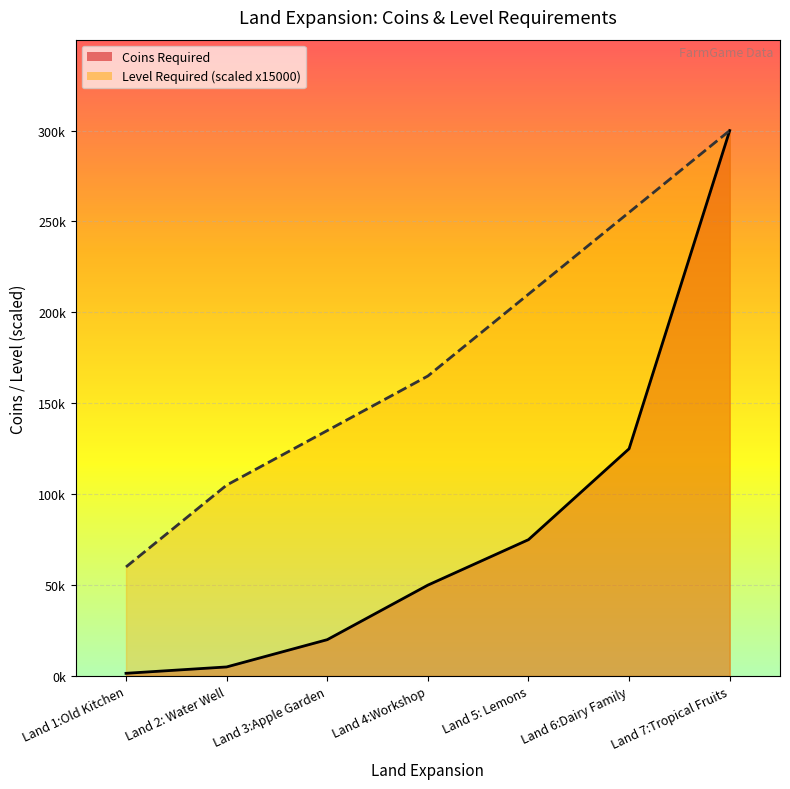

What is the difference between the Coins Required values at Land 1:Old Kitchen and Land 3:Apple Garden?

18500